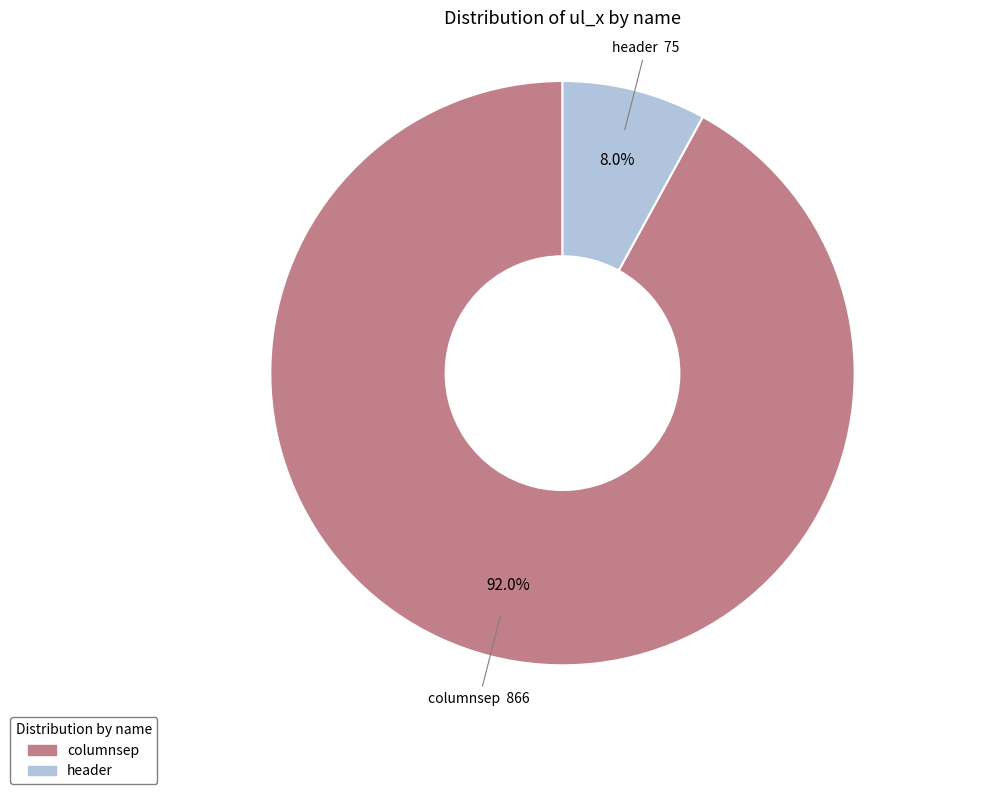

What is the smallest slice in the pie chart?

header